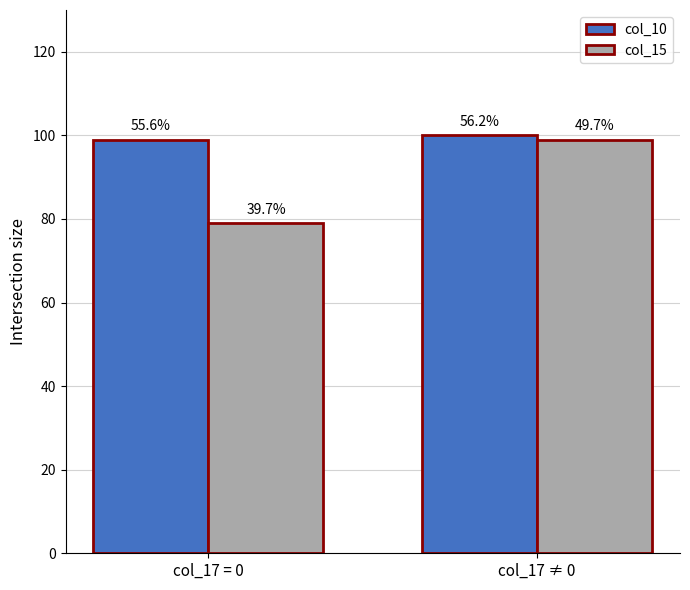

How many groups of bars are there?

2